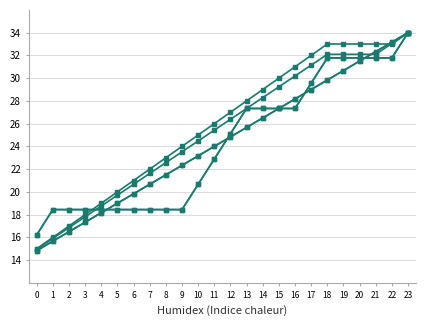

The value of col_3 at 1 is 27.2. True or false?

False